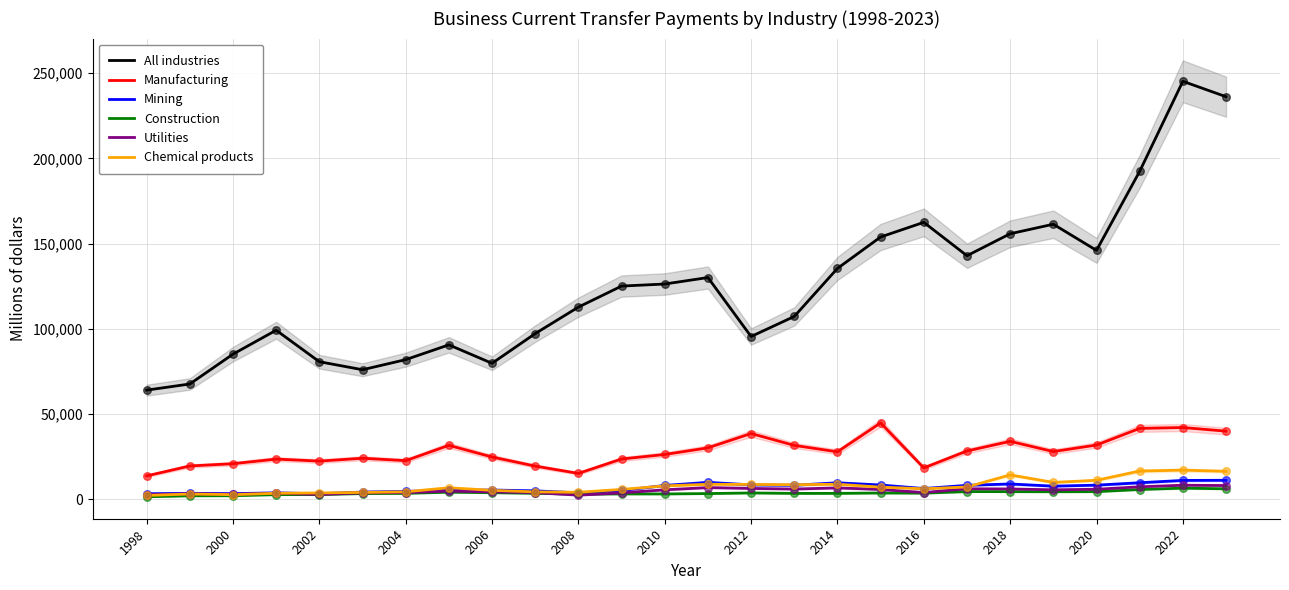

Which series has the widest spread of Y values?

All industries